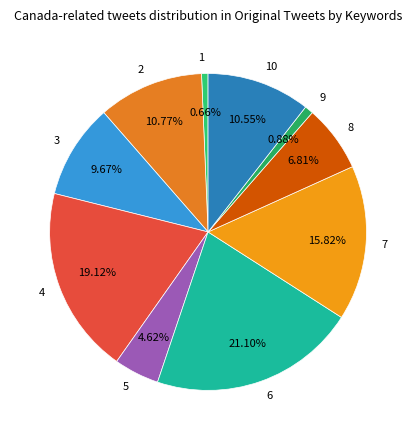

Do 7 and 2 together represent more than half of the pie?

No